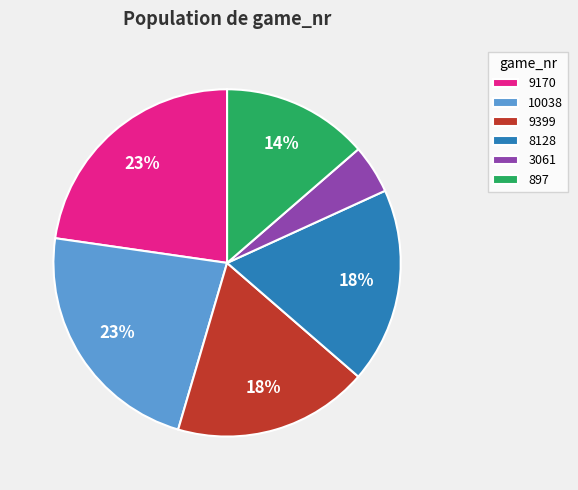

To the nearest percent, what portion does 3061 represent?

5%